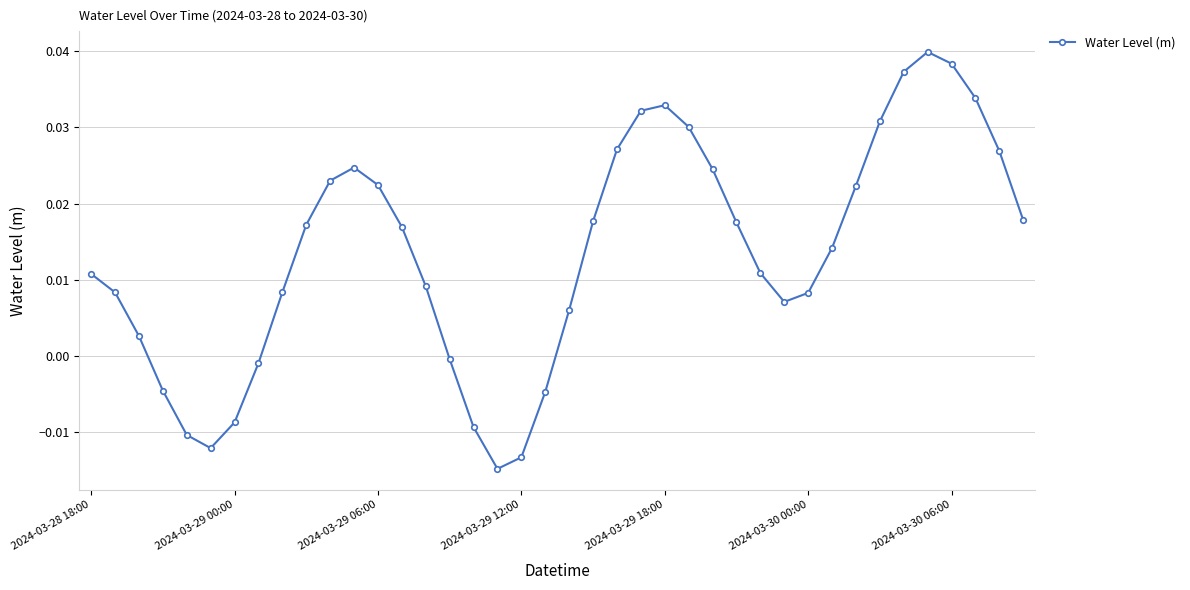

How many interior local peaks (higher than both neighbors) does the data have?

3